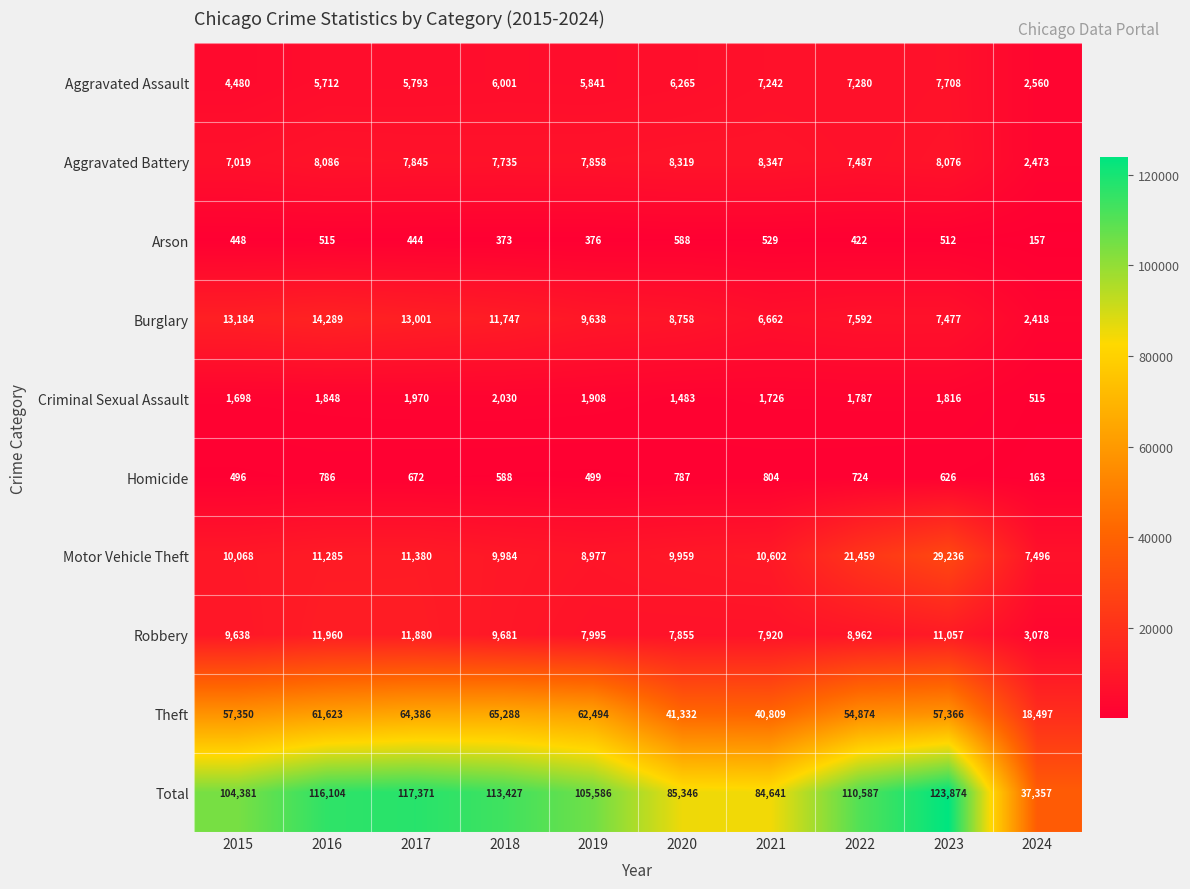

True or false: Homicide has a value of 787 at 2020.

True